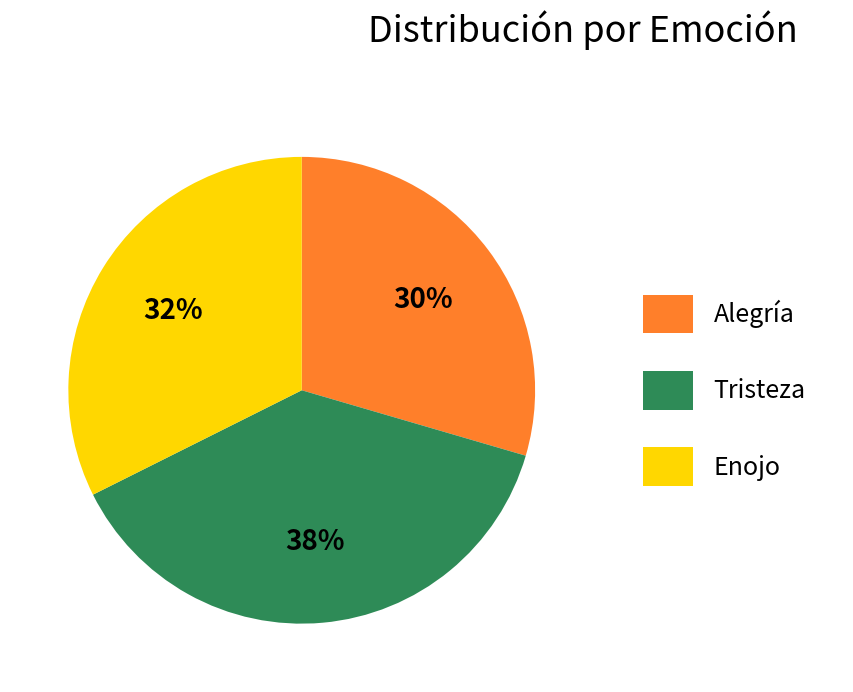

Count the number of slices in the pie.

3